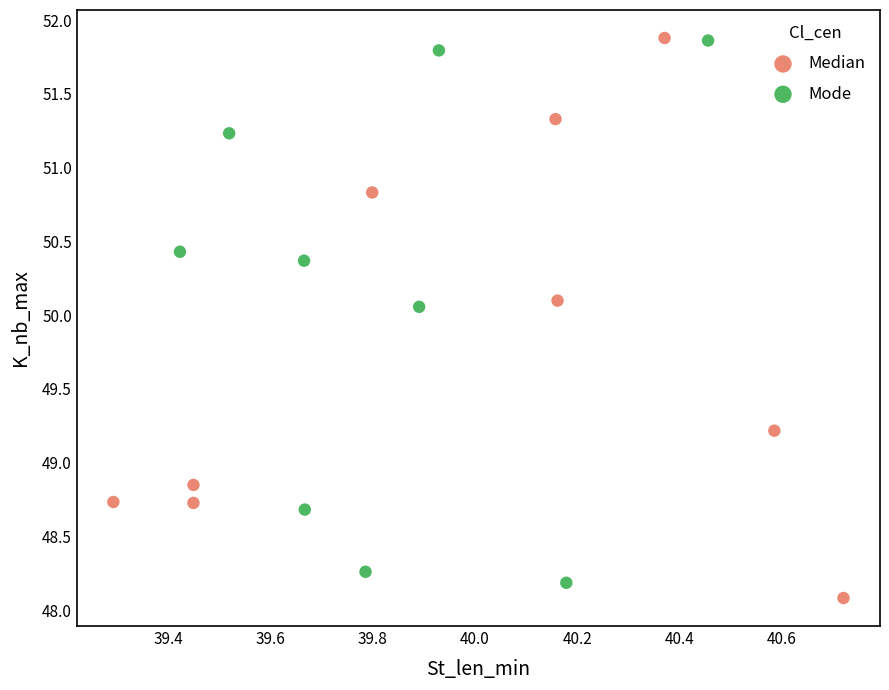

Which series has the widest spread of Y values?

Median